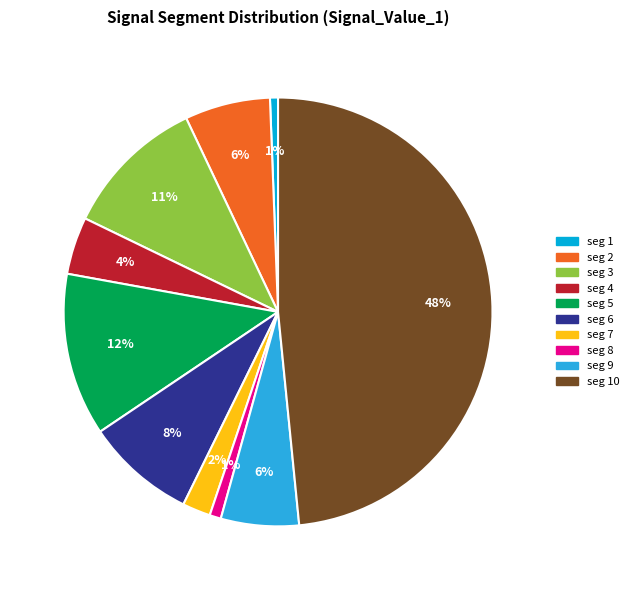

Is there a majority slice in this chart?

No